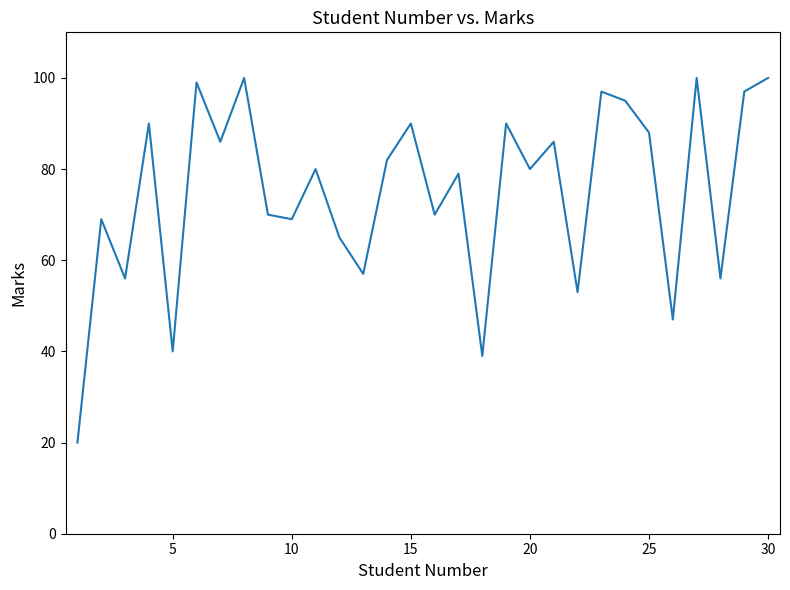

Reading left to right, extract all data points from this chart.

20	69	56	90	40	99	86	100	70	69	80	65	57	82	90	70	79	39	90	80	86	53	97	95	88	47	100	56	97	100